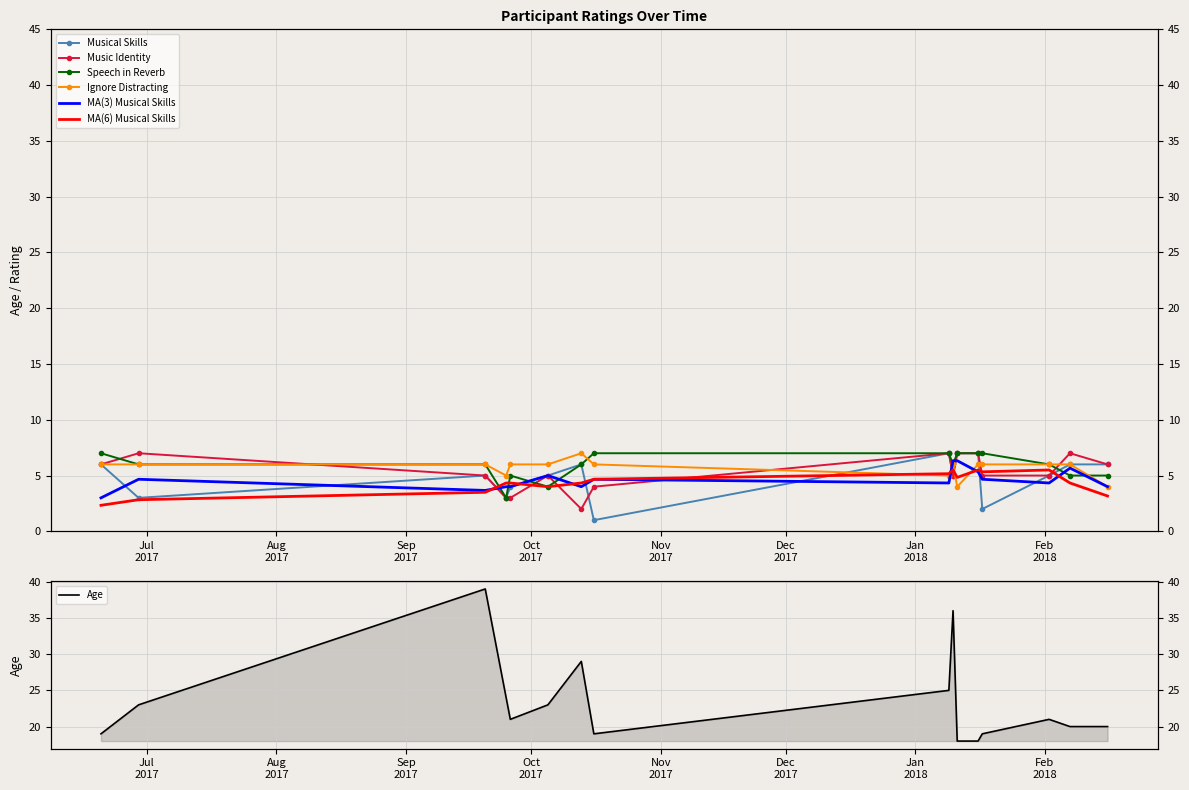

Read the Age value at 2017-10-13, to the nearest 5.

30